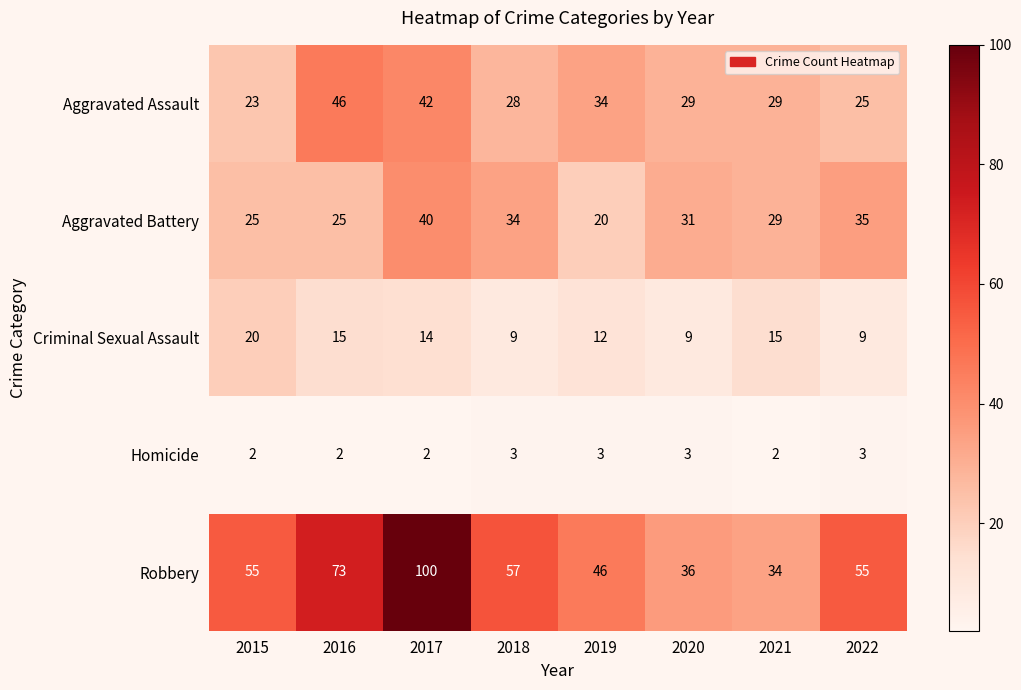

The value of Aggravated Assault at 2016 is 46. True or false?

True